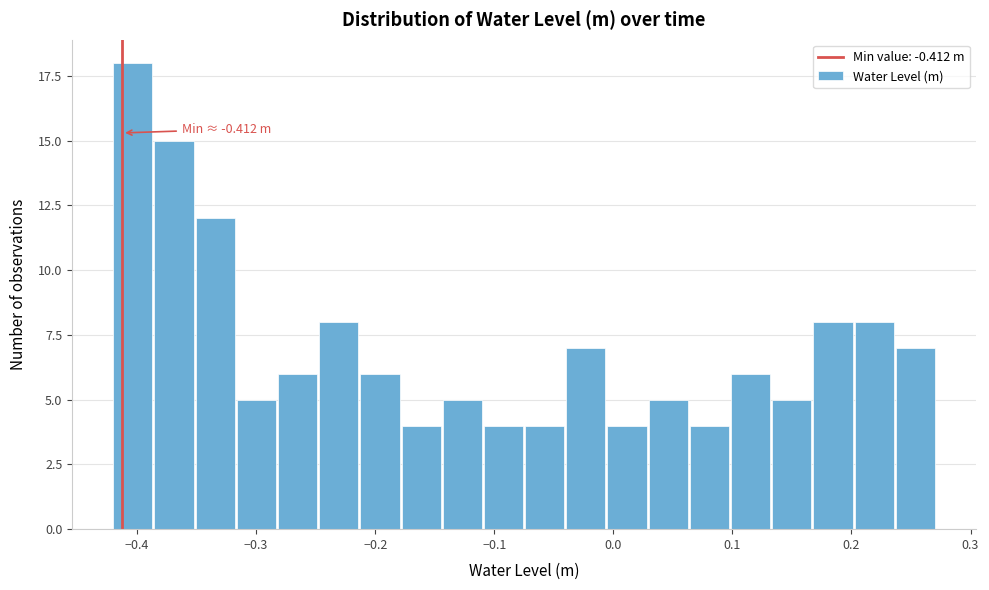

Read against the x-axis, roughly where is the centre of the tallest bar?

-0.40